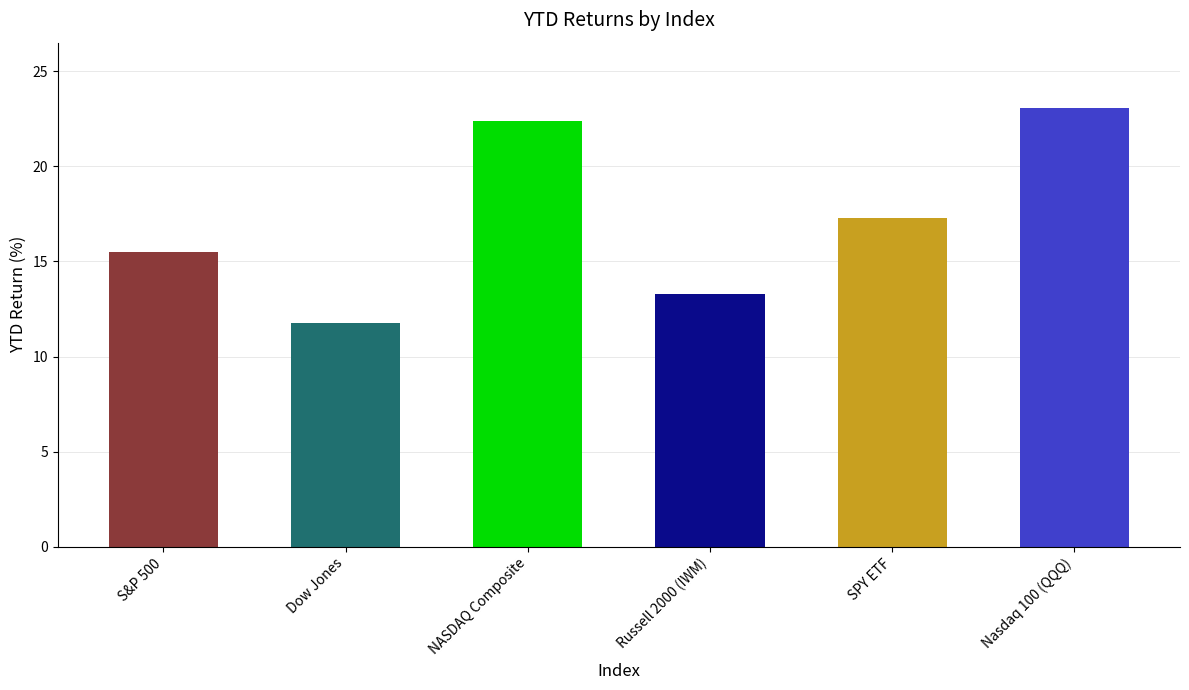

The chart shows a value of 5.0 at NASDAQ Composite. True or false?

False